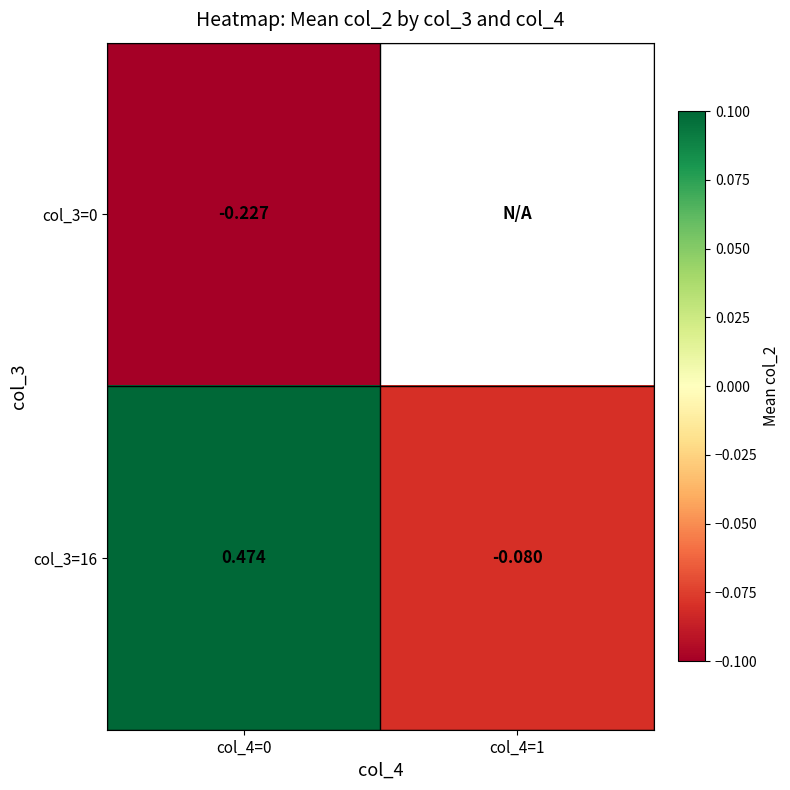

Is the value of col_3=0 at col_4=0 greater than the value of col_3=16 at col_4=0?

No